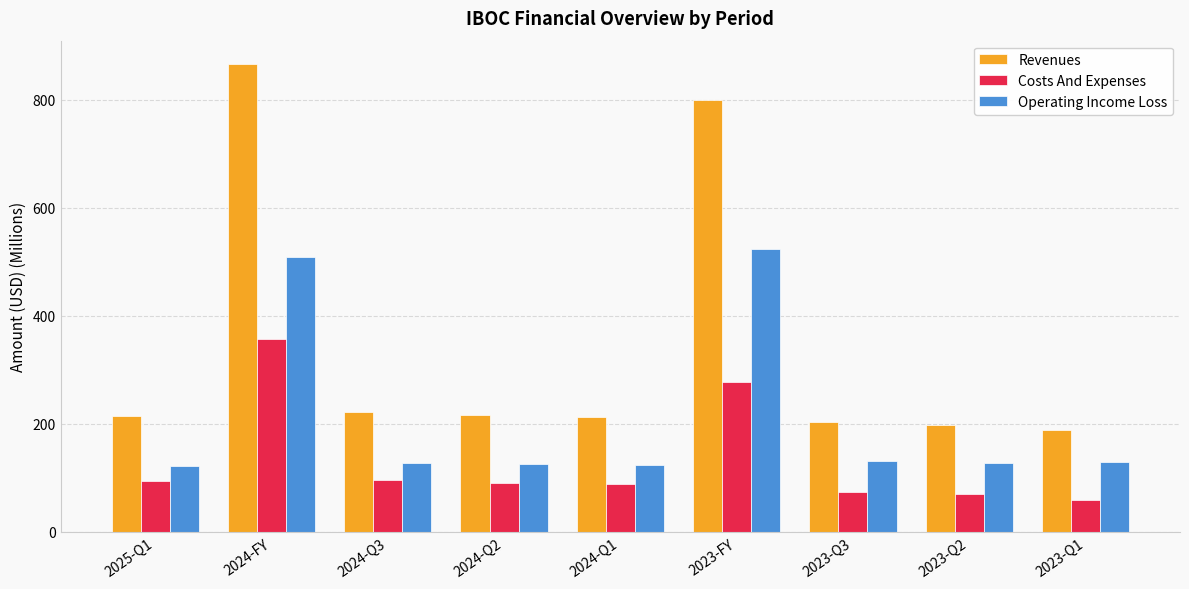

What is the value of the Operating Income Loss bar at the 4th from the left?

124.9